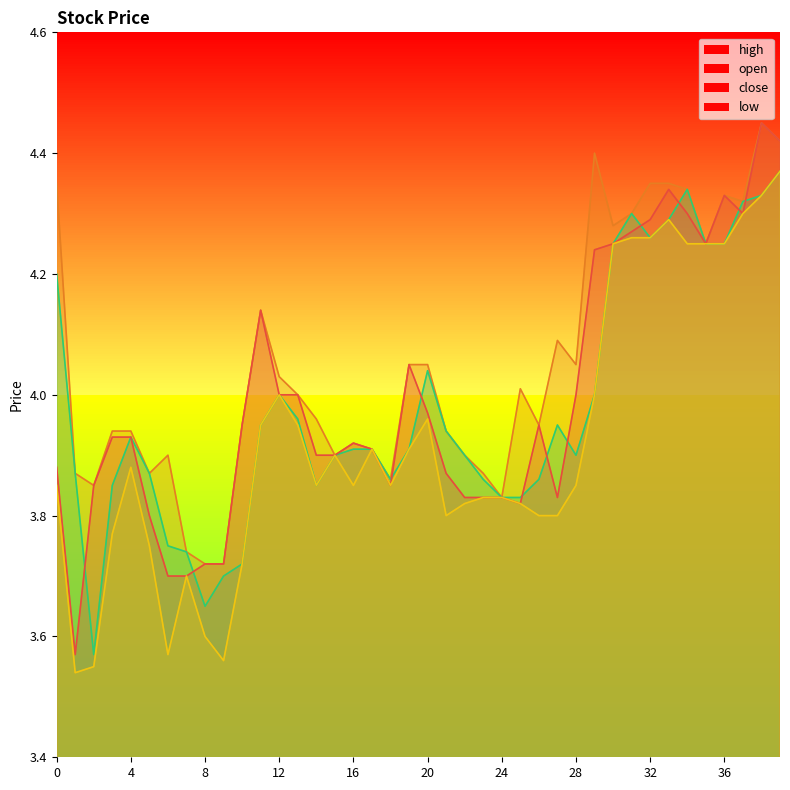

Reading left to right, extract all data points from this chart.

close: 0=3.9	1=3.6	2=3.9	3=3.9	4=3.9	5=3.8	6=3.7	7=3.7	8=3.7	9=3.7	10=4.0	11=4.1	12=4.0	13=4.0	14=3.9	15=3.9	16=3.9	17=3.9	18=3.9	19=4.0	20=4.0	21=3.9	22=3.8	23=3.8	24=3.8	25=3.8	26=4.0	27=3.8	28=4.0	29=4.2	30=4.2	31=4.3	32=4.3	33=4.3	34=4.3	35=4.2	36=4.3	37=4.3	38=4.5	39=4.4
high: 0=4.3	1=3.9	2=3.9	3=3.9	4=3.9	5=3.9	6=3.9	7=3.7	8=3.7	9=3.7	10=4.0	11=4.1	12=4.0	13=4.0	14=4.0	15=3.9	16=3.9	17=3.9	18=3.9	19=4.0	20=4.0	21=3.9	22=3.9	23=3.9	24=3.8	25=4.0	26=4.0	27=4.1	28=4.0	29=4.4	30=4.3	31=4.3	32=4.3	33=4.3	34=4.3	35=4.2	36=4.3	37=4.3	38=4.5	39=4.4
low: 0=3.9	1=3.5	2=3.5	3=3.8	4=3.9	5=3.8	6=3.6	7=3.7	8=3.6	9=3.6	10=3.7	11=4.0	12=4.0	13=4.0	14=3.9	15=3.9	16=3.9	17=3.9	18=3.9	19=3.9	20=4.0	21=3.8	22=3.8	23=3.8	24=3.8	25=3.8	26=3.8	27=3.8	28=3.9	29=4.0	30=4.2	31=4.3	32=4.3	33=4.3	34=4.2	35=4.2	36=4.2	37=4.3	38=4.3	39=4.4
open: 0=4.2	1=3.9	2=3.6	3=3.9	4=3.9	5=3.9	6=3.8	7=3.7	8=3.6	9=3.7	10=3.7	11=4.0	12=4.0	13=4.0	14=3.9	15=3.9	16=3.9	17=3.9	18=3.9	19=3.9	20=4.0	21=3.9	22=3.9	23=3.9	24=3.8	25=3.8	26=3.9	27=4.0	28=3.9	29=4.0	30=4.2	31=4.3	32=4.3	33=4.3	34=4.3	35=4.2	36=4.2	37=4.3	38=4.3	39=4.4